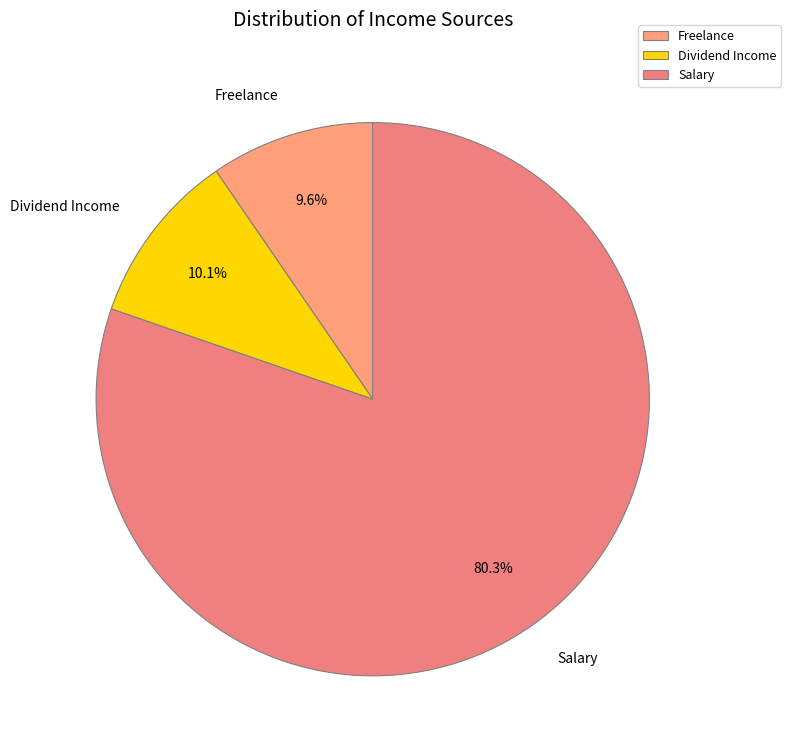

Combined, what portion of the pie is Salary and Freelance?

89.9%